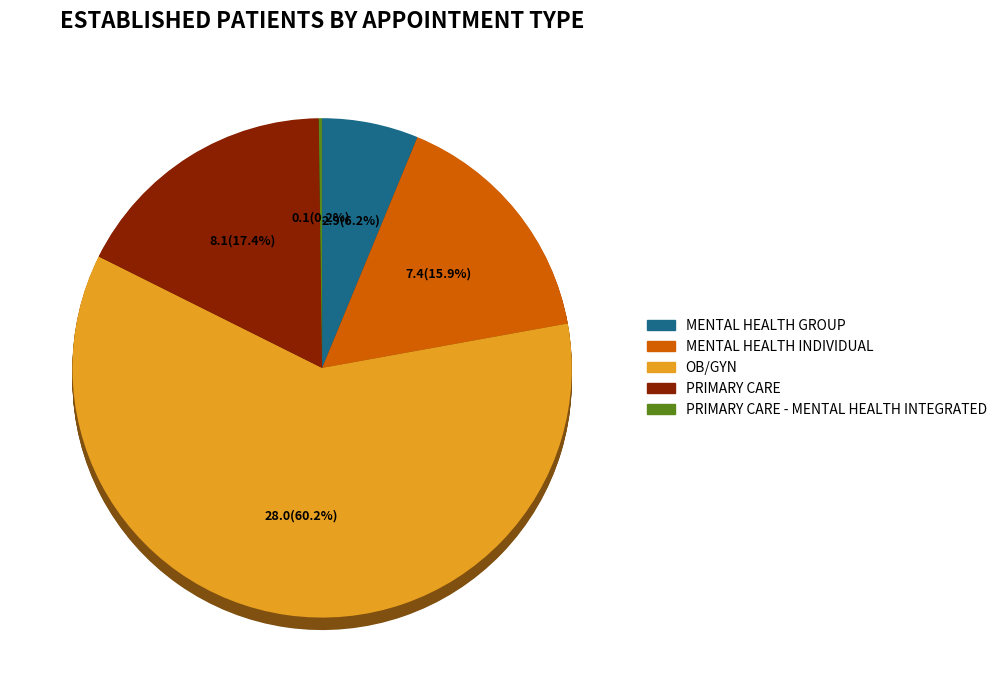

To the nearest percent, what is the difference between the largest and smallest slice percentages?

60%